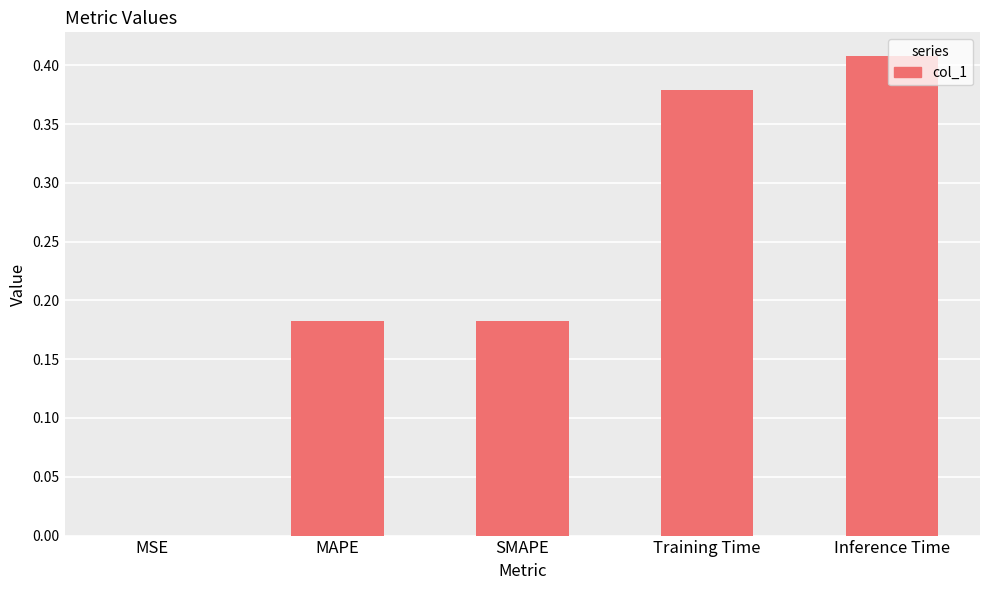

Between SMAPE and Training Time, which is larger?

Training Time